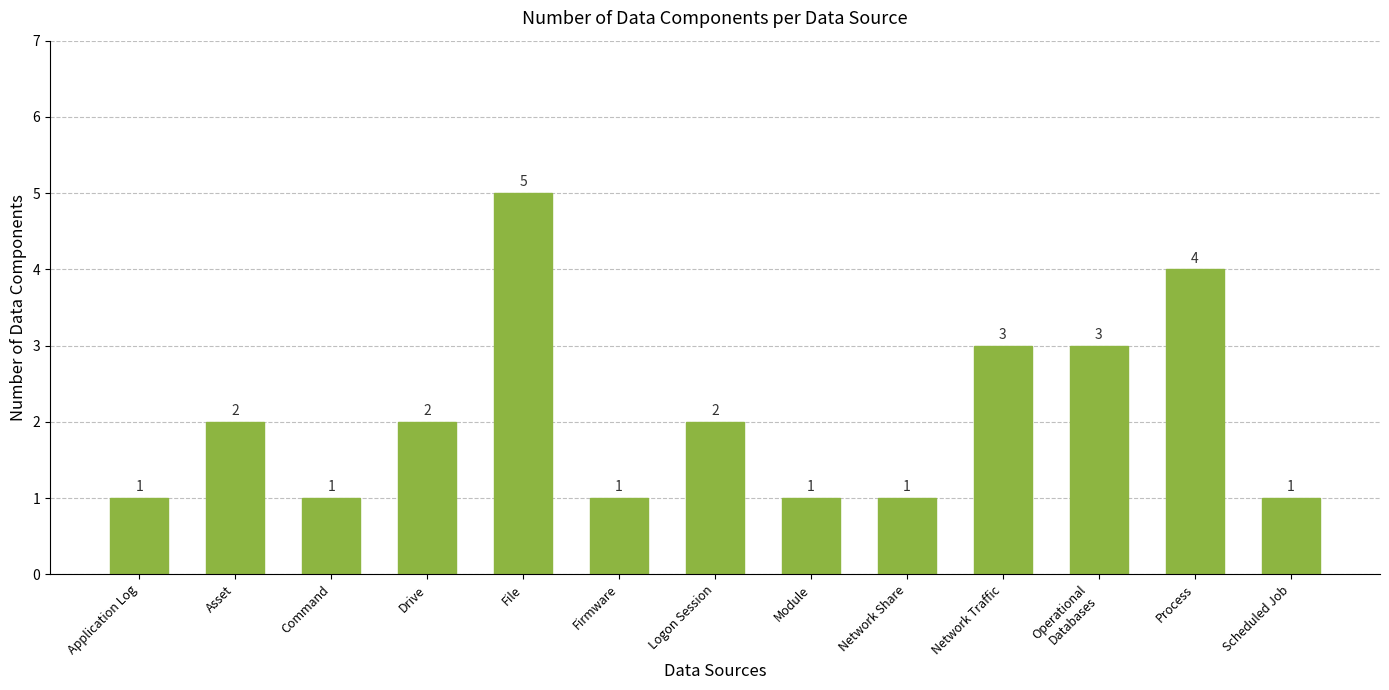

The chart shows a value of 1 at Network Share. True or false?

True